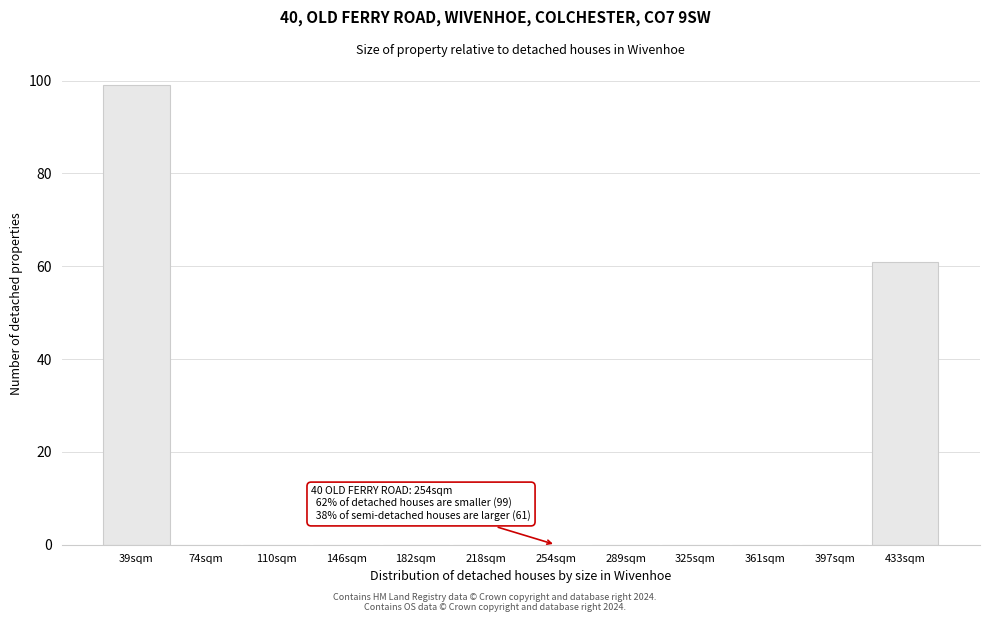

Reading right to left, what are all the values shown in this chart?

433sqm=61	397sqm=0	361sqm=0	325sqm=0	289sqm=0	254sqm=0	218sqm=0	182sqm=0	146sqm=0	110sqm=0	74sqm=0	39sqm=99